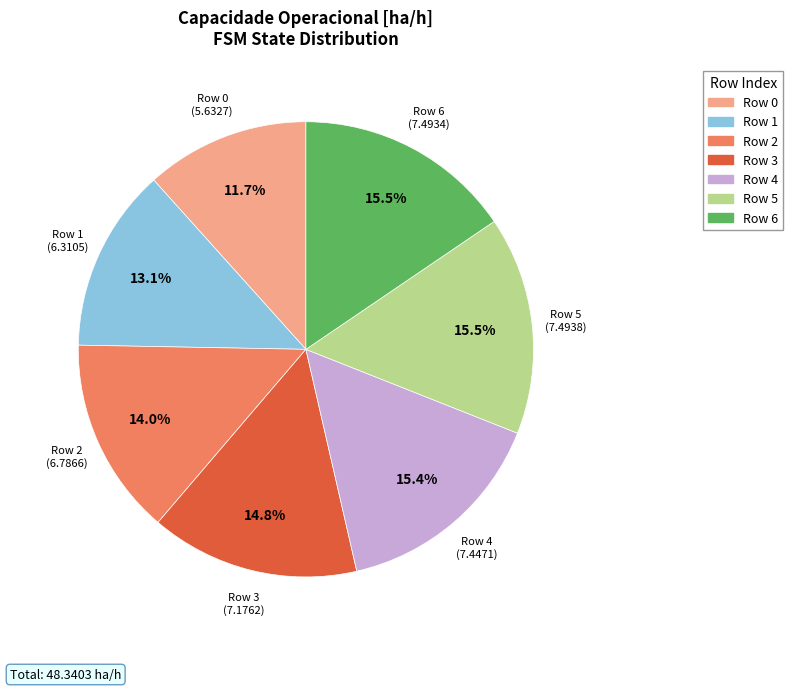

To the nearest percent, what is the difference between the largest and smallest slice percentages?

4%